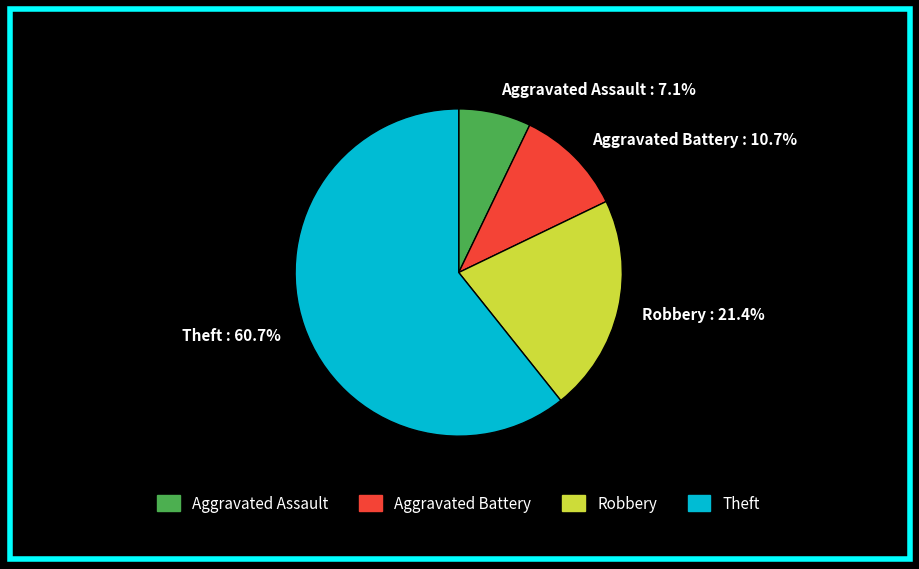

Is there a majority slice in this chart?

Yes